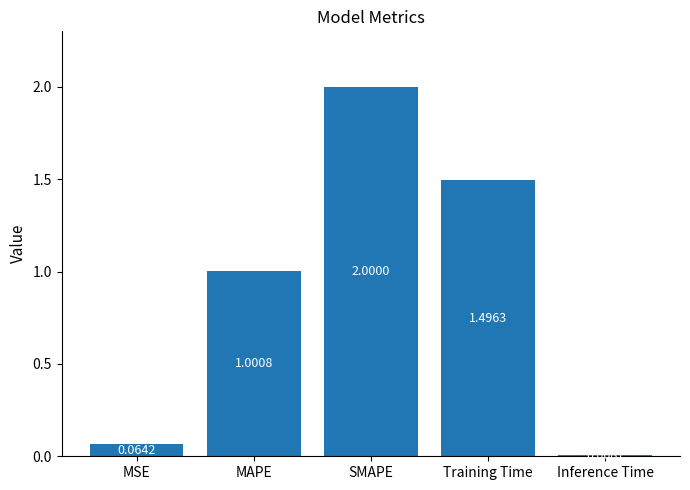

Count the number of values greater than 1.

3